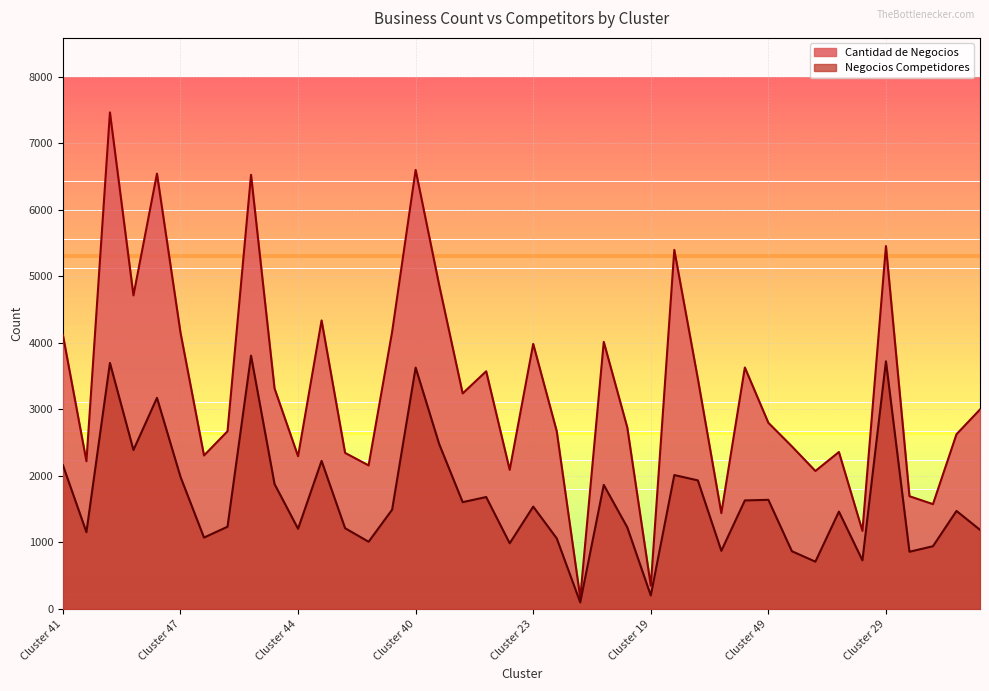

What is the difference between the second highest and second lowest values in the Cantidad de Negocios series?

6246